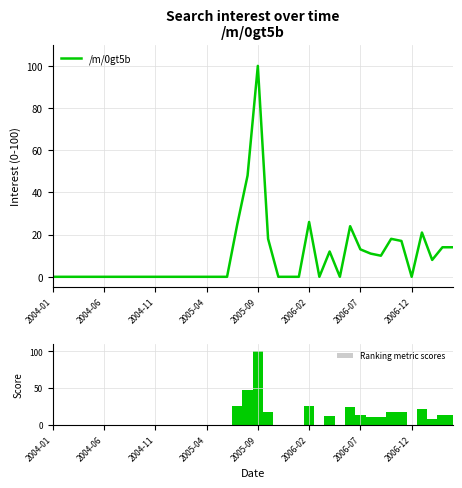

List the series in order of their peak value, highest first.

/m/0gt5b, Ranking metric scores